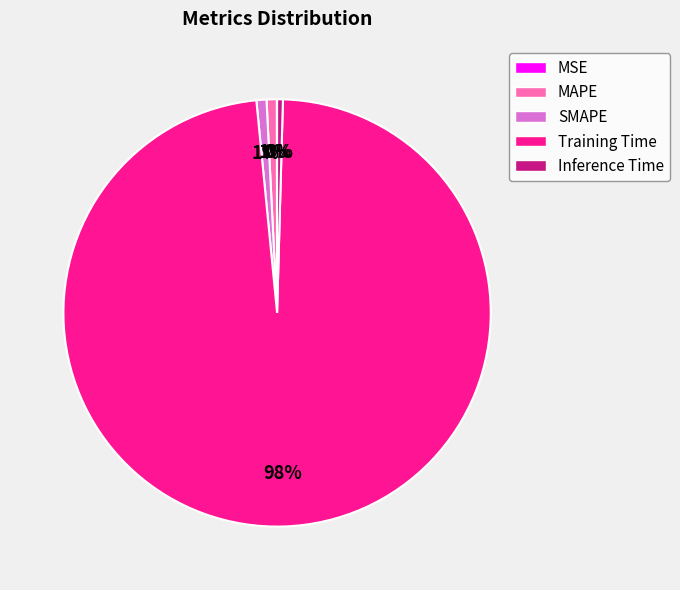

The MAPE slice represents 1% of the pie. True or false?

True